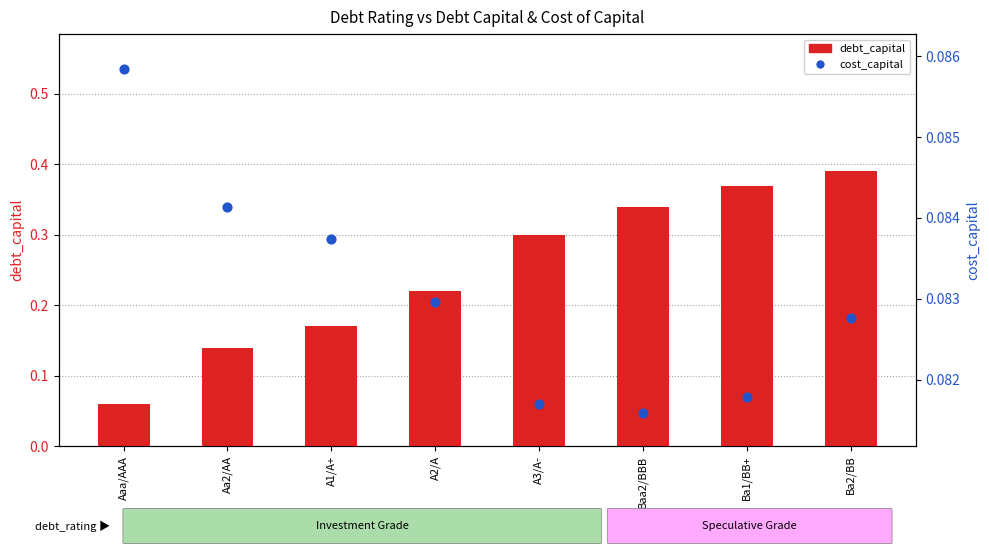

What is the total value across all series at Aaa/AAA?

0.1